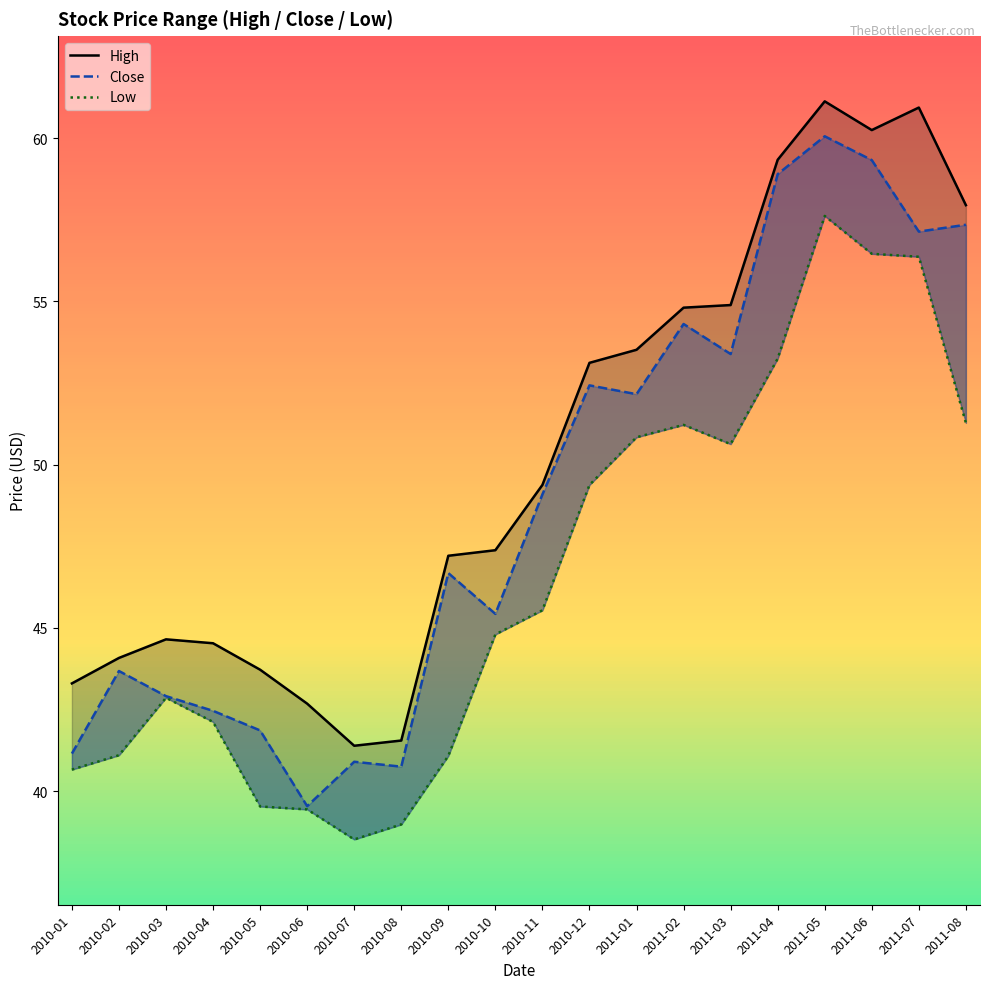

What is the label of the 19th point from the left?

2011-07